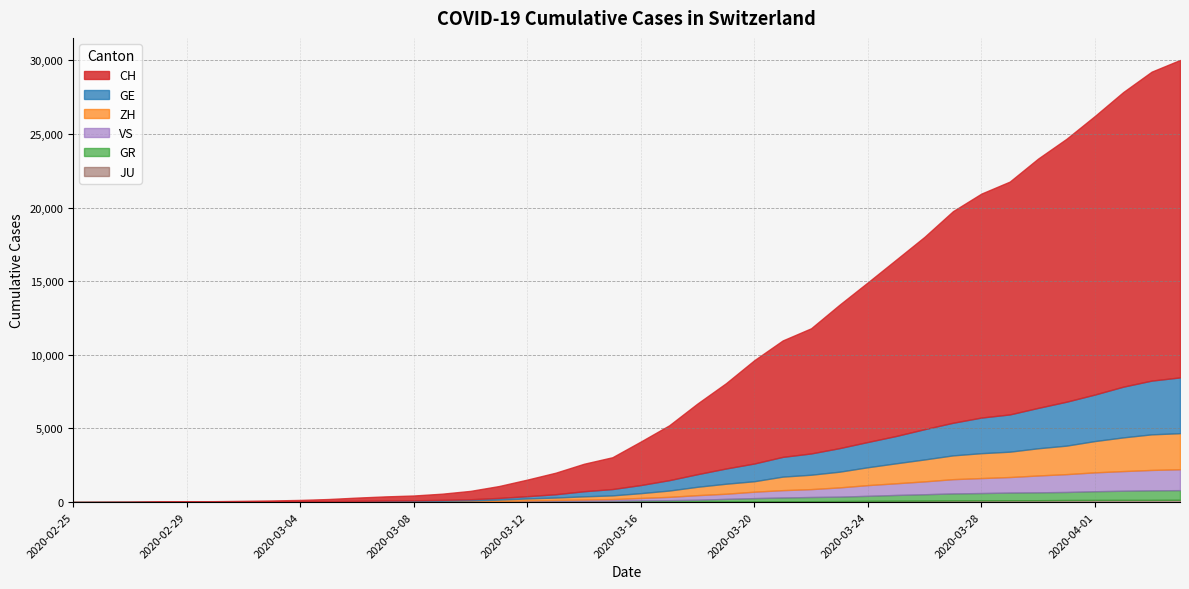

What is the approximate value of GR at 2020-03-13?

53